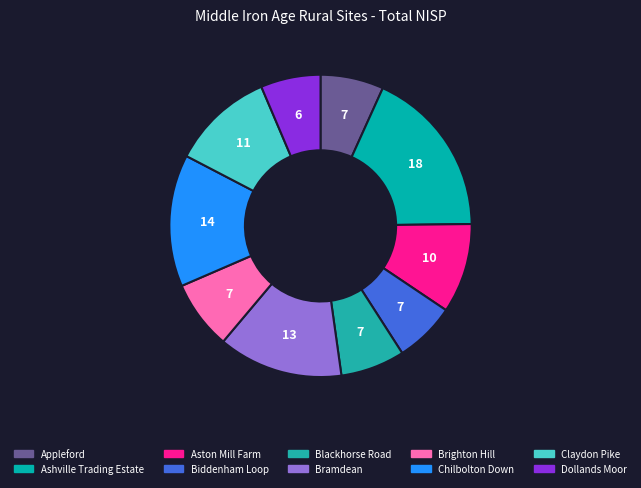

Is there a majority slice in this chart?

No